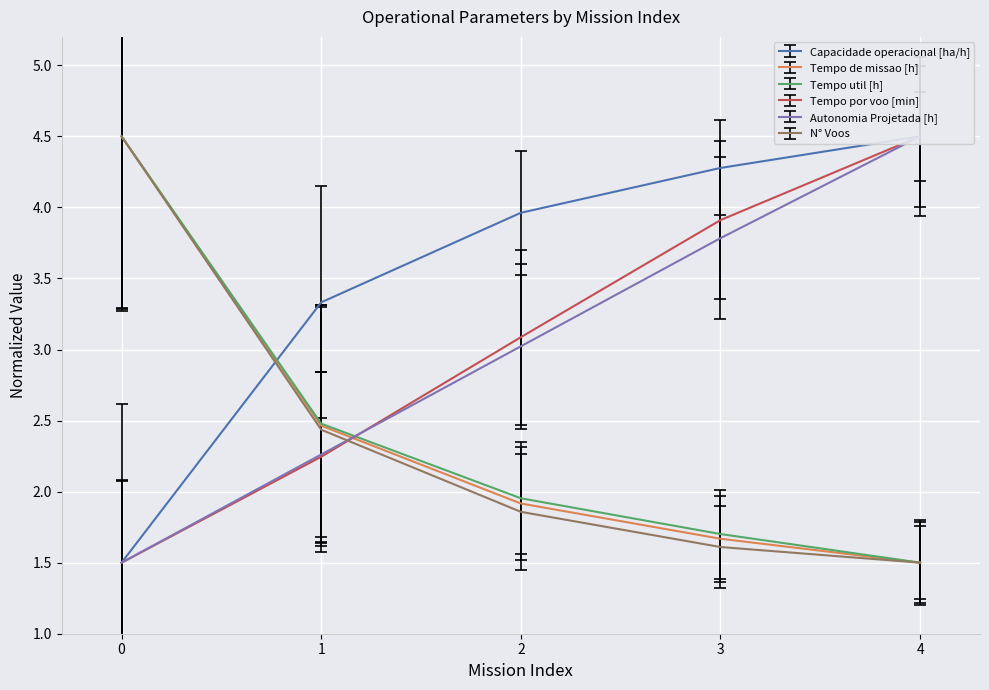

What is the difference between the maximum and minimum values in the Tempo de missao [h] series?

3.0